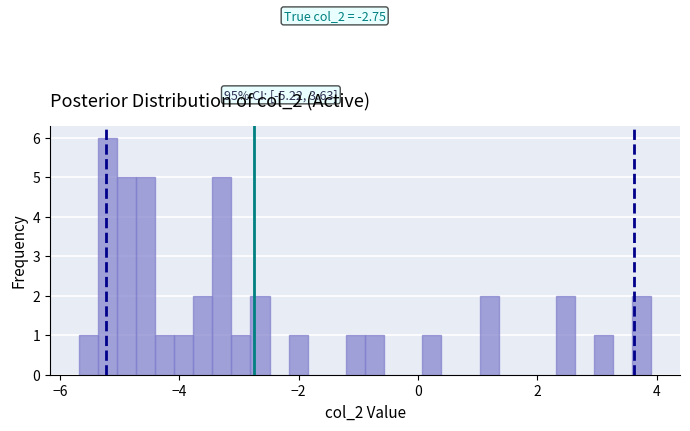

Around what value on the x-axis is the tallest bar? Give the approximate position of its centre, as read against the axis.

-5.2